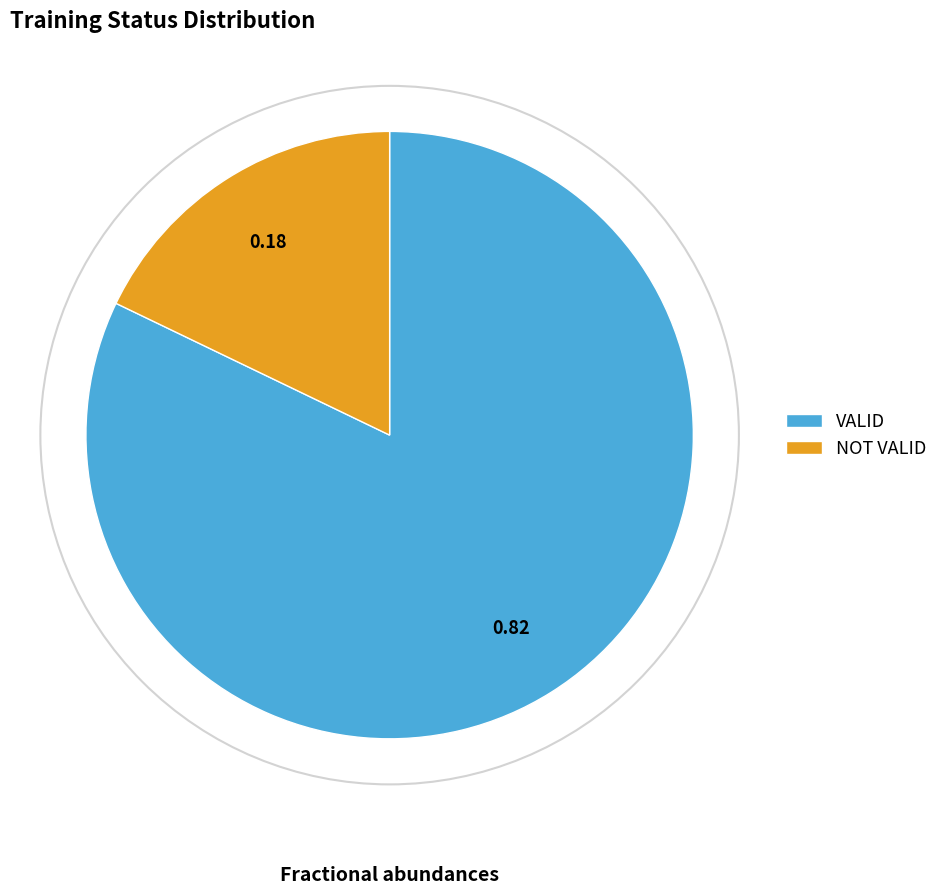

Which has a higher value, NOT VALID or VALID?

VALID